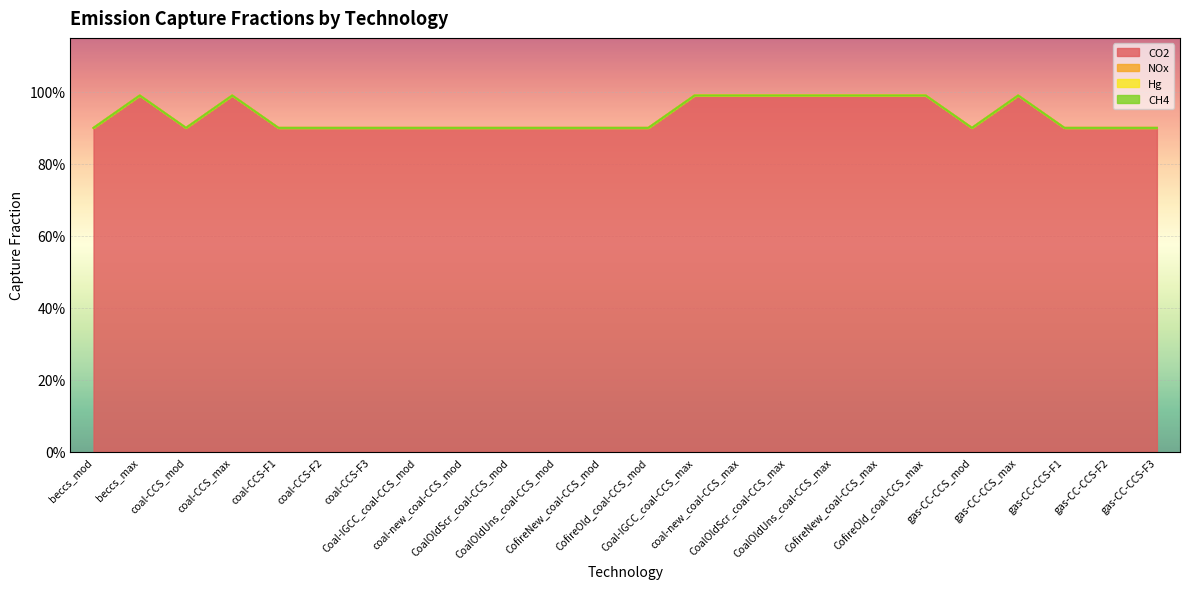

Between coal-CCS_mod and coal-new_coal-CCS_mod, which series saw the biggest shift?

CO2